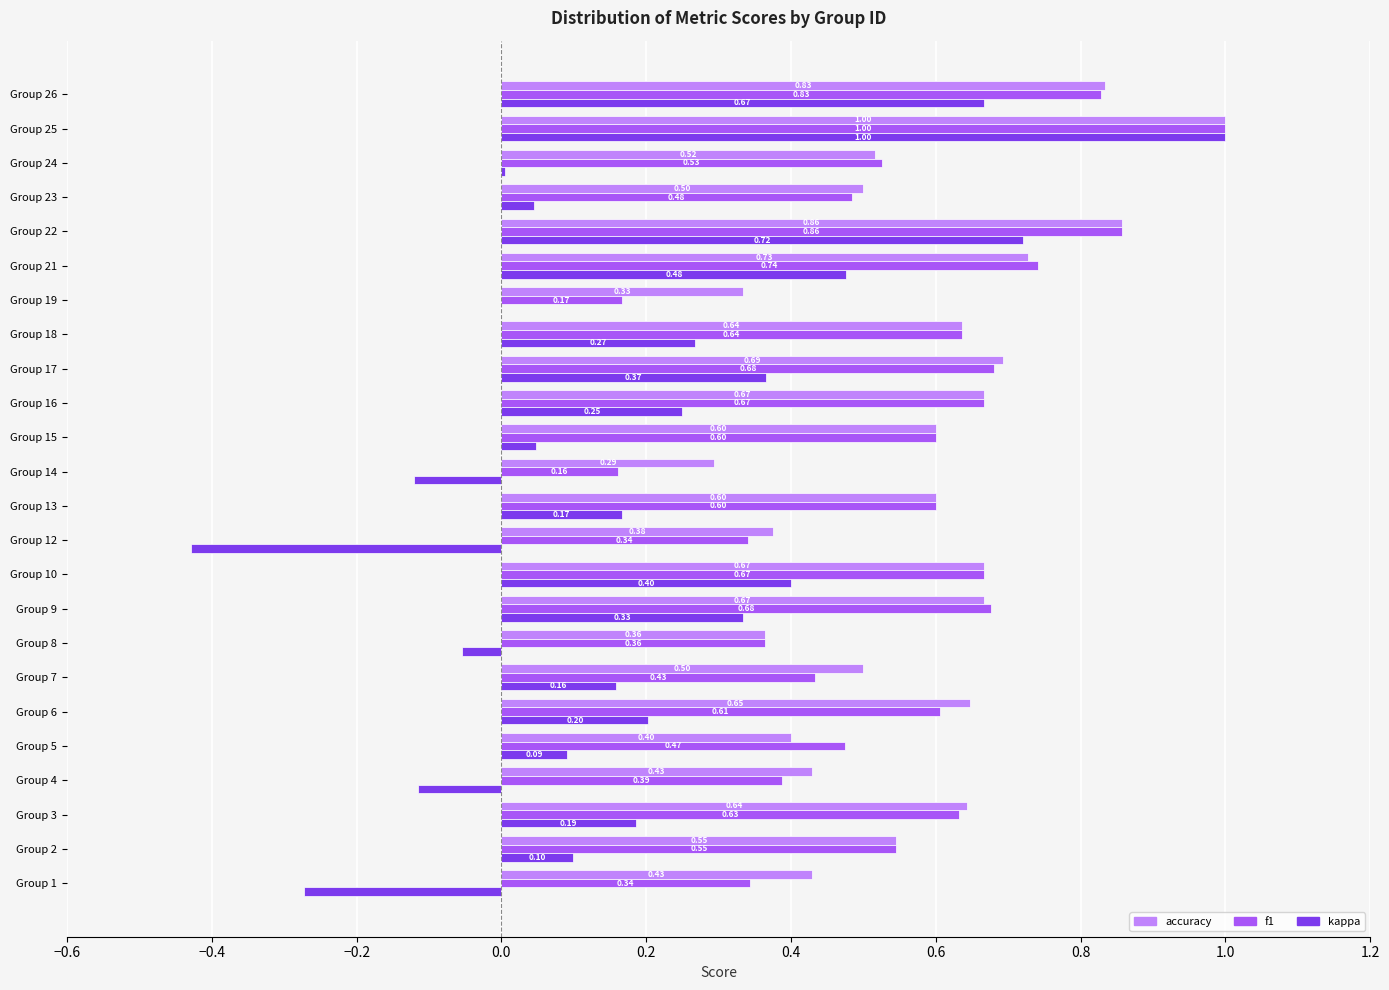

Which series changed the most between Group 14 and Group 23?

f1